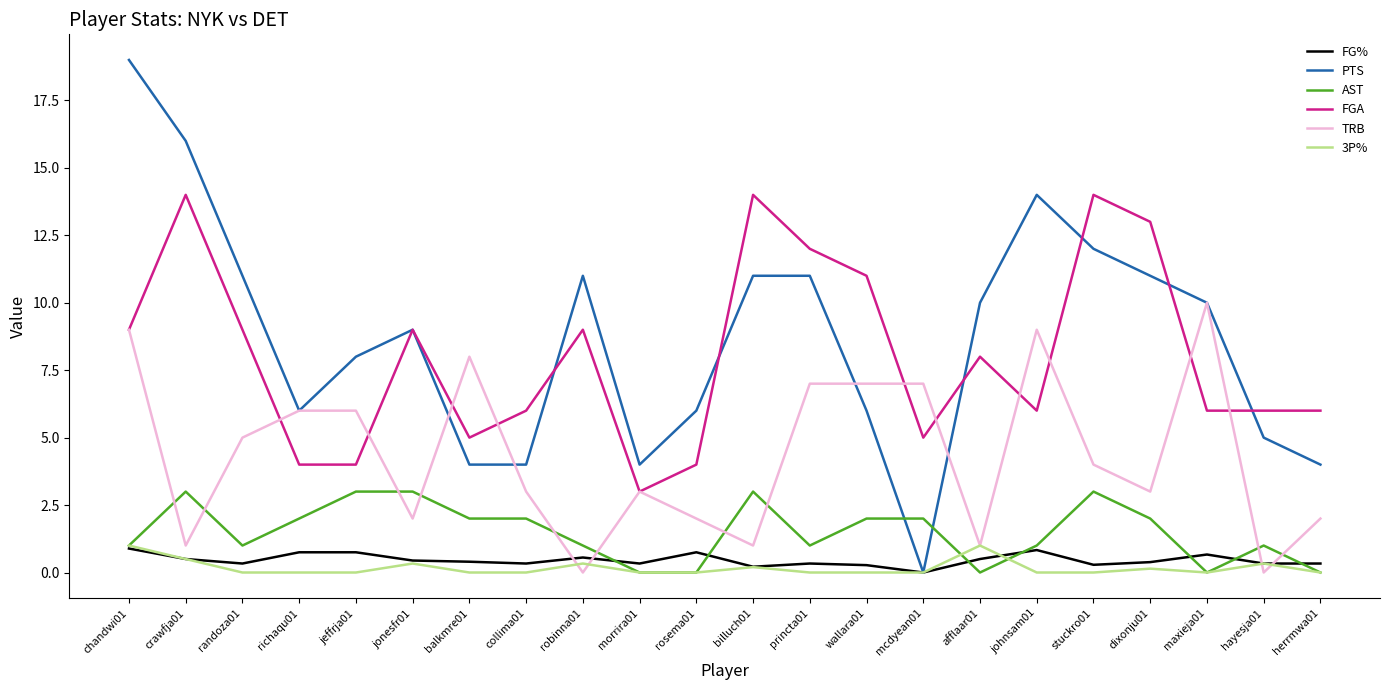

True or false: FGA and FG% intersect in this chart.

False